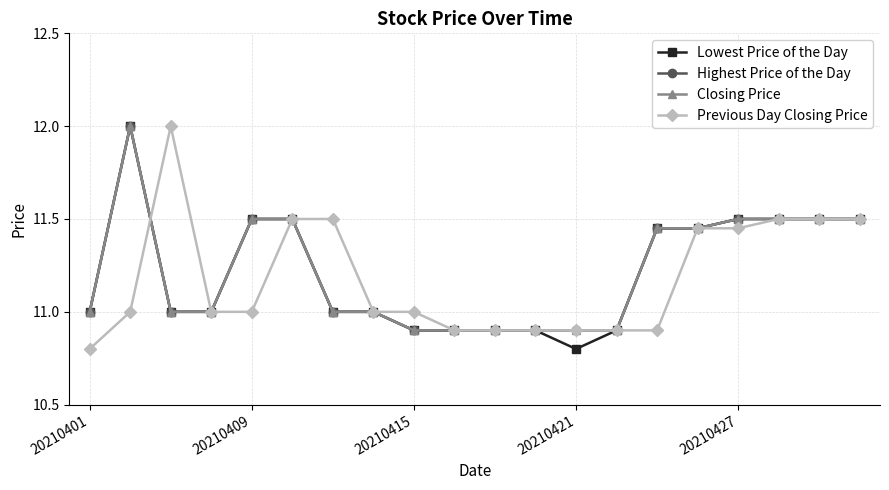

What is the value of the Closing Price point at the 8th from the left?

11.0